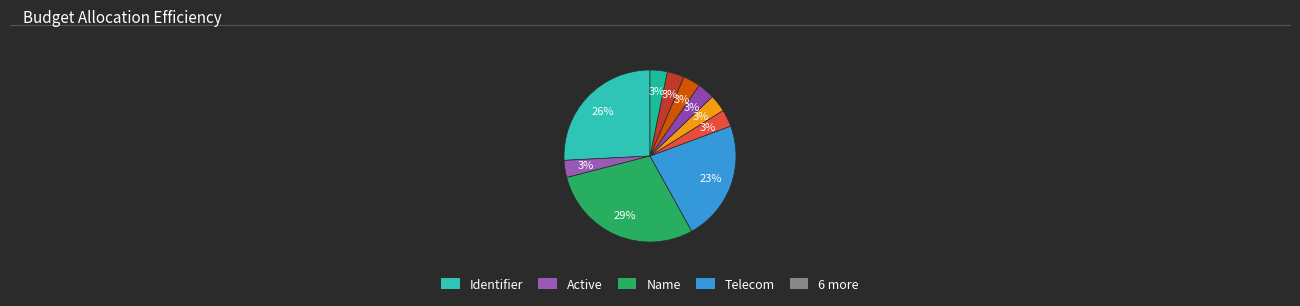

How many segments does this pie chart have?

10